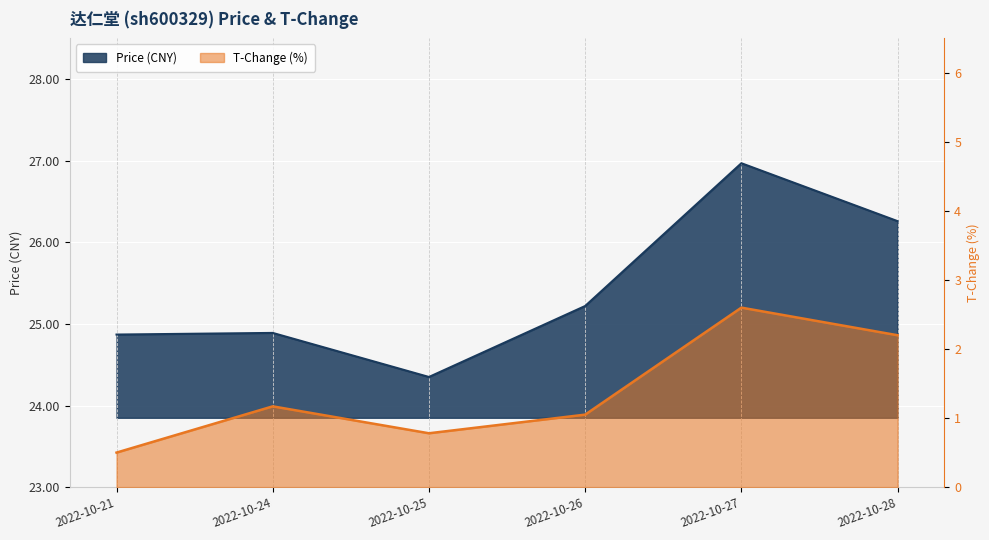

What is the average value of the price series?

25.4